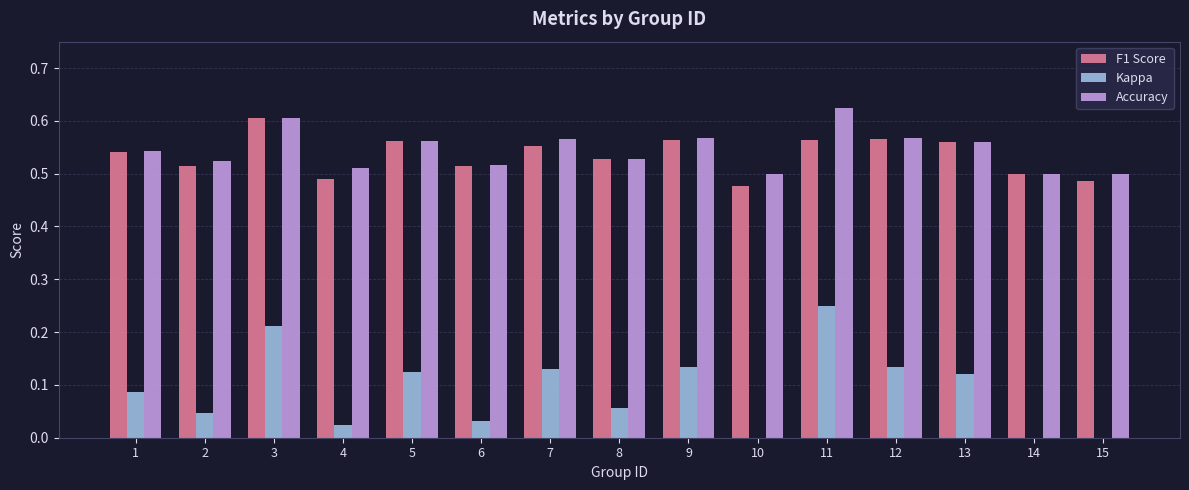

What is the sum of the Kappa values at 11 and 1?

0.3